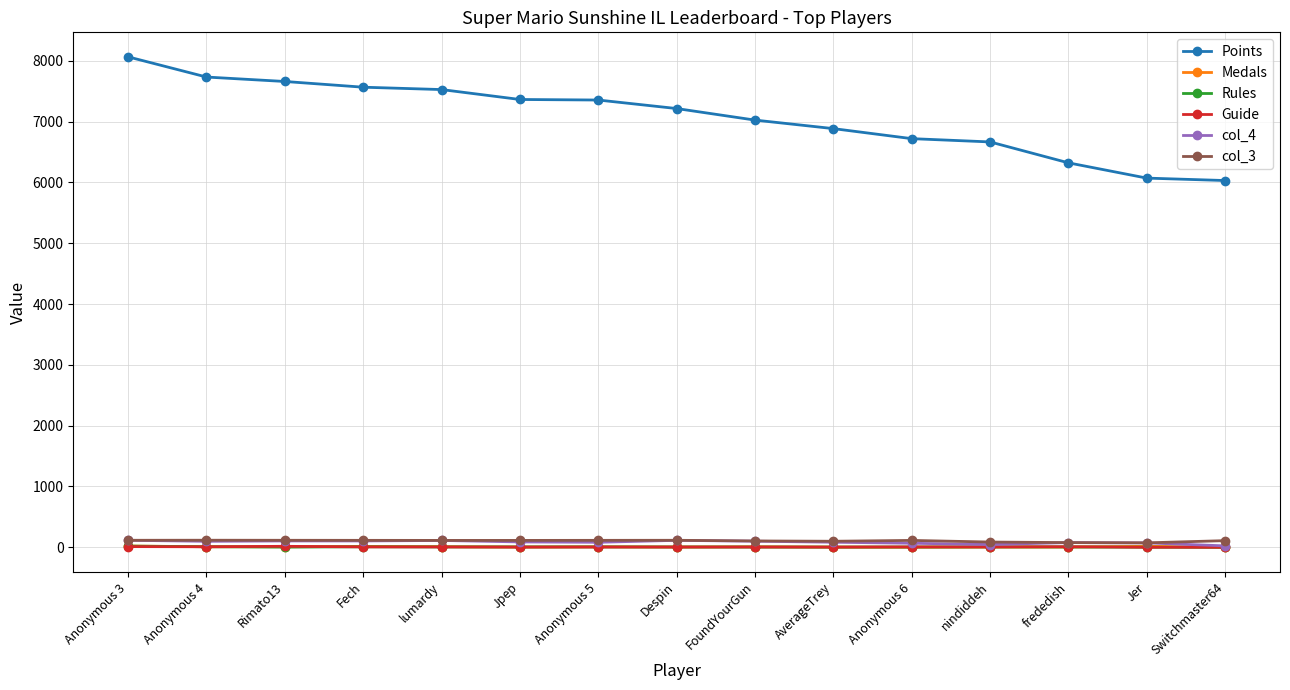

What is the difference between the maximum and minimum values in the col_3 series?

43